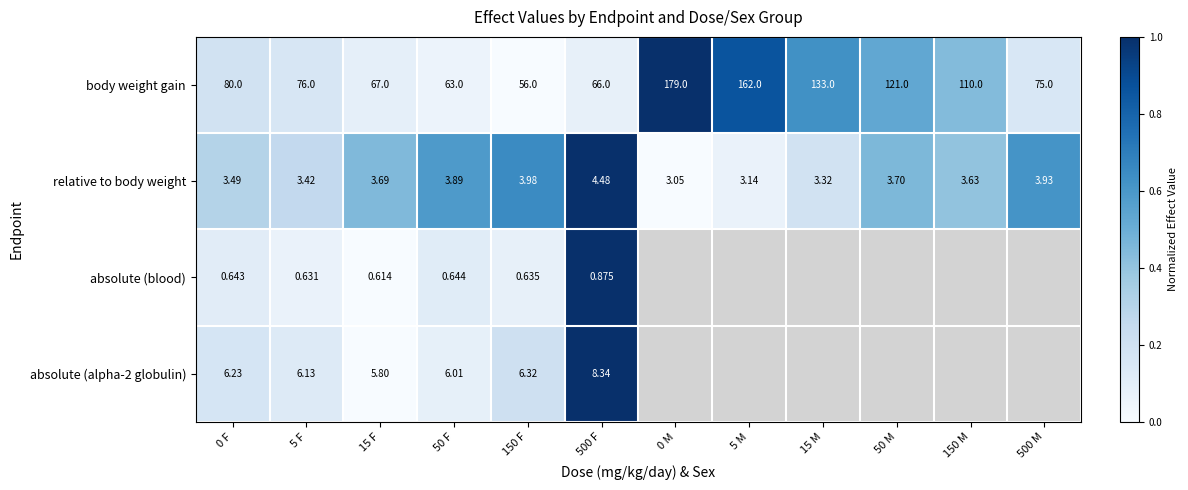

Is the value of absolute (alpha-2 globulin) at 50 F greater than the value of relative to body weight at 15 F?

Yes